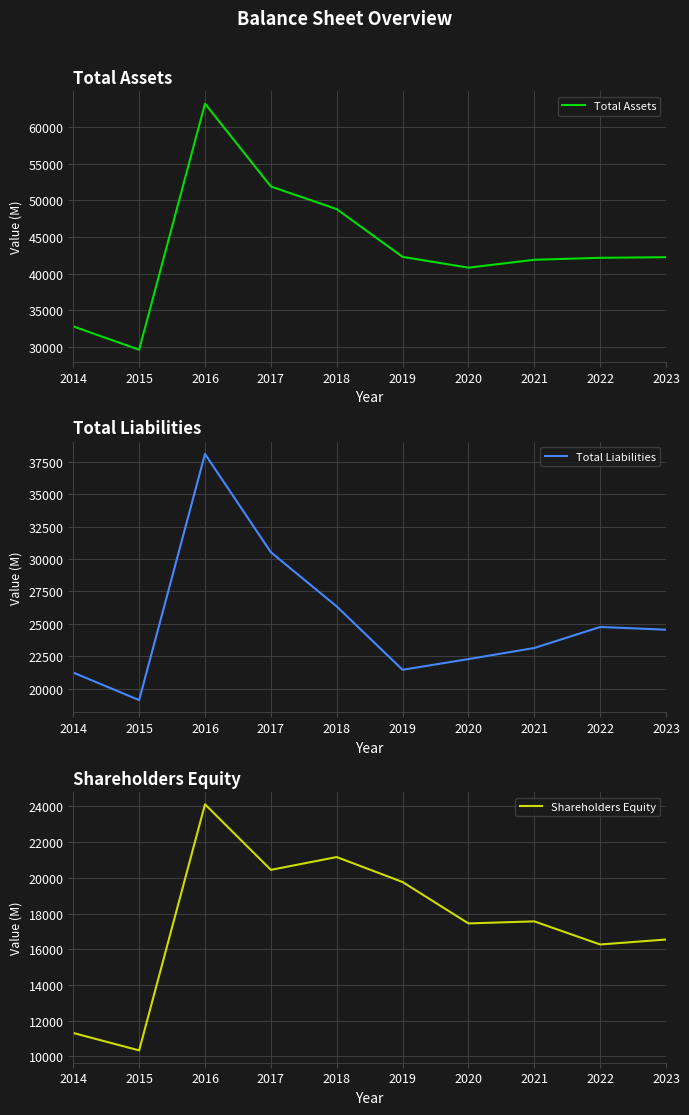

At which label does Total Assets first exceed 42242?

2016